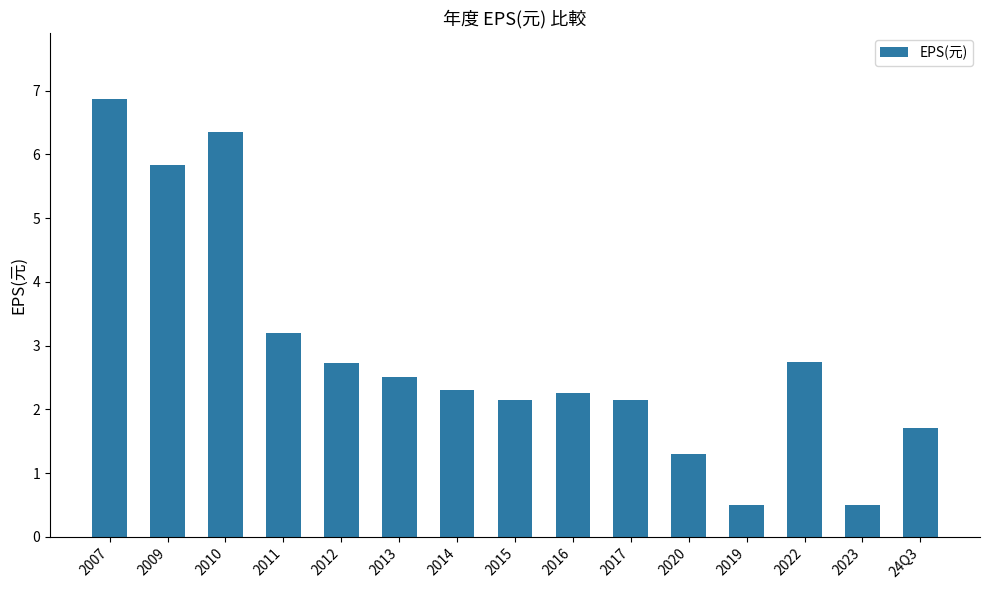

What is the average value?

2.9